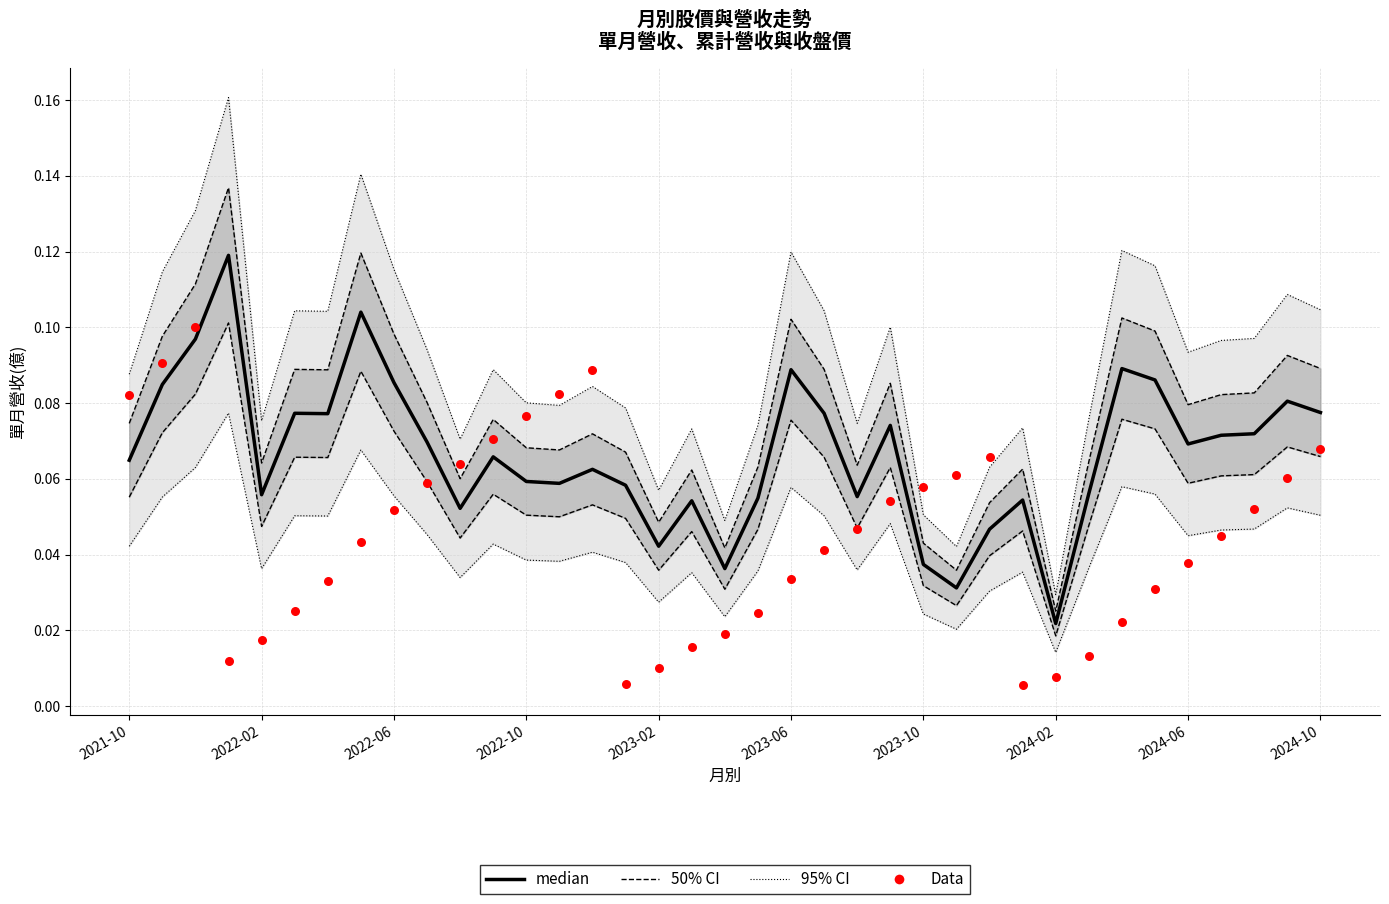

Which series contains the highest Y value?

95% CI